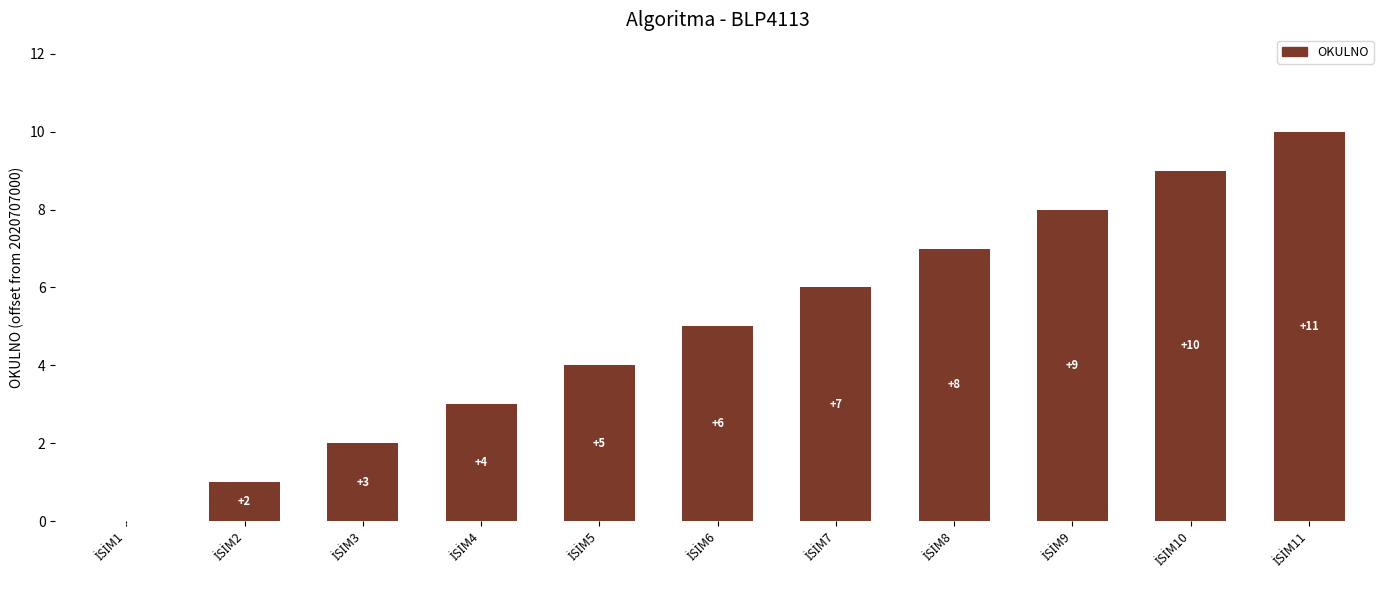

Are the bars horizontal?

No